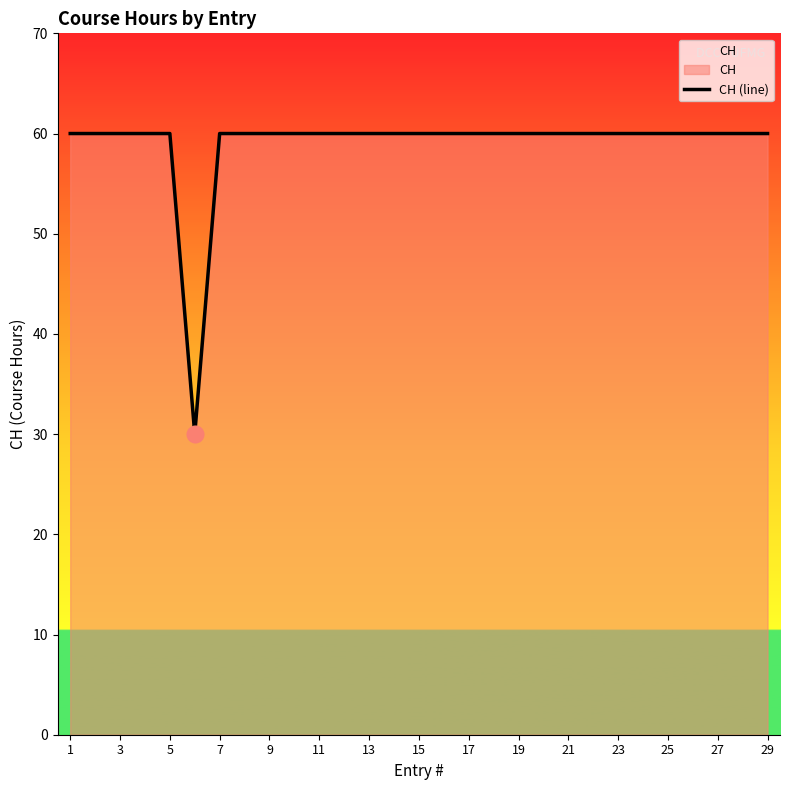

What is the maximum value shown in the chart?

60